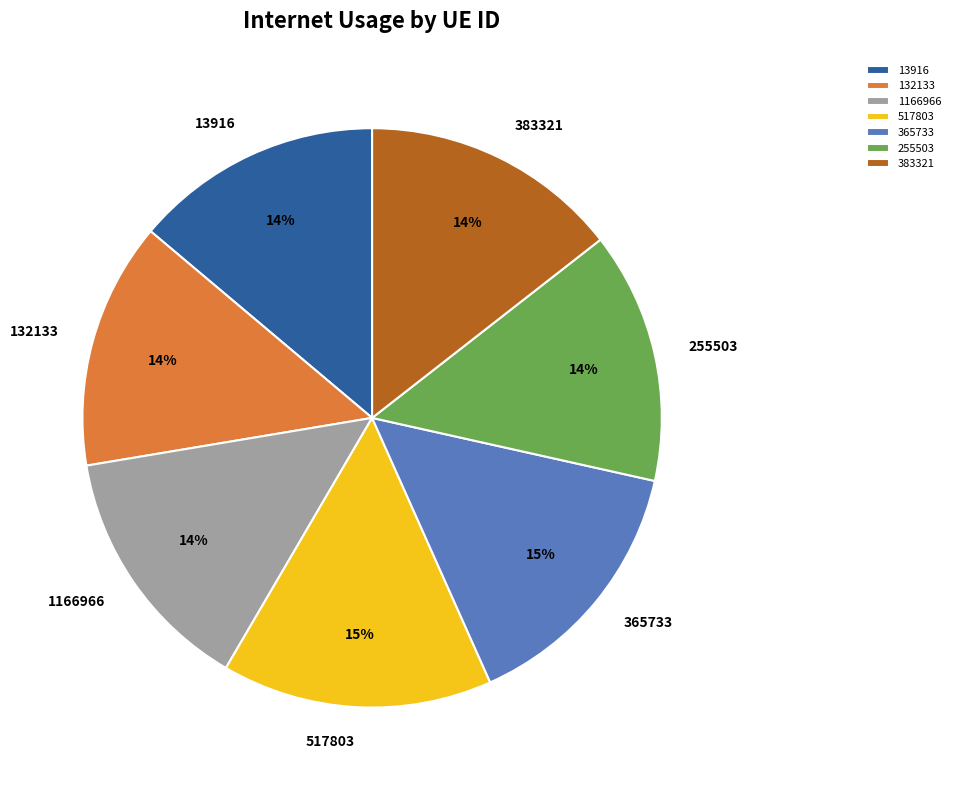

Is 383321 the majority of the pie?

No